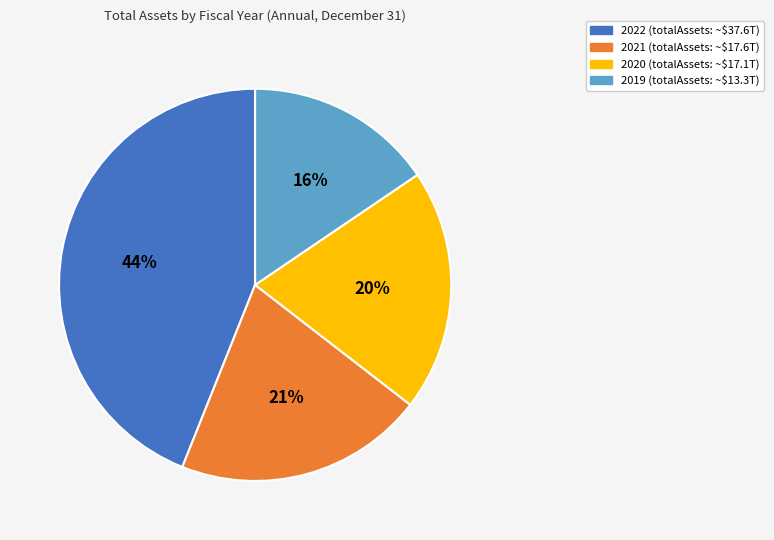

To the nearest percent, what is the difference between the largest and smallest slice percentages?

28%